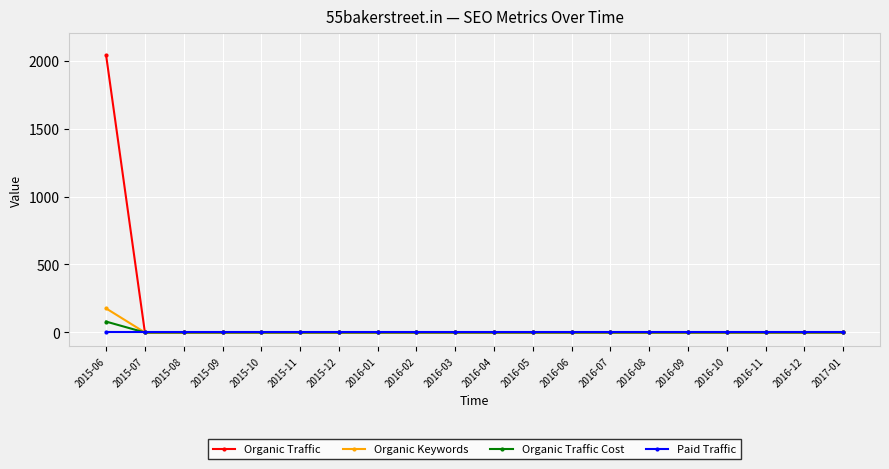

Reading right to left, list all the values displayed in this chart.

Organic Traffic: 0	0	0	0	0	0	0	0	0	0	0	0	0	0	0	0	0	0	0	2038
Organic Keywords: 0	0	0	0	0	0	0	0	0	0	0	0	0	0	0	0	0	0	0	177
Organic Traffic Cost: 0	0	0	0	0	0	0	0	0	0	0	0	0	0	0	0	0	0	0	80
Paid Traffic: 0	0	0	0	0	0	0	0	0	0	0	0	0	0	0	0	0	0	0	0